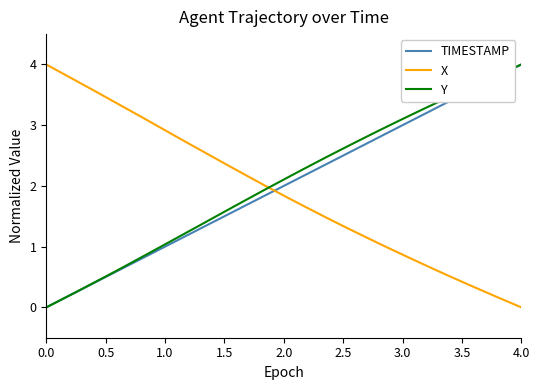

Is this an area chart (filled region under the line)?

No